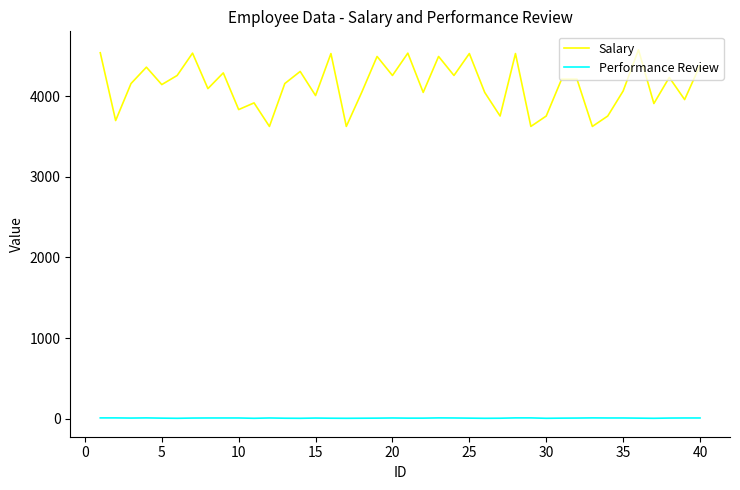

True or false: Salary and Performance Review intersect in this chart.

False